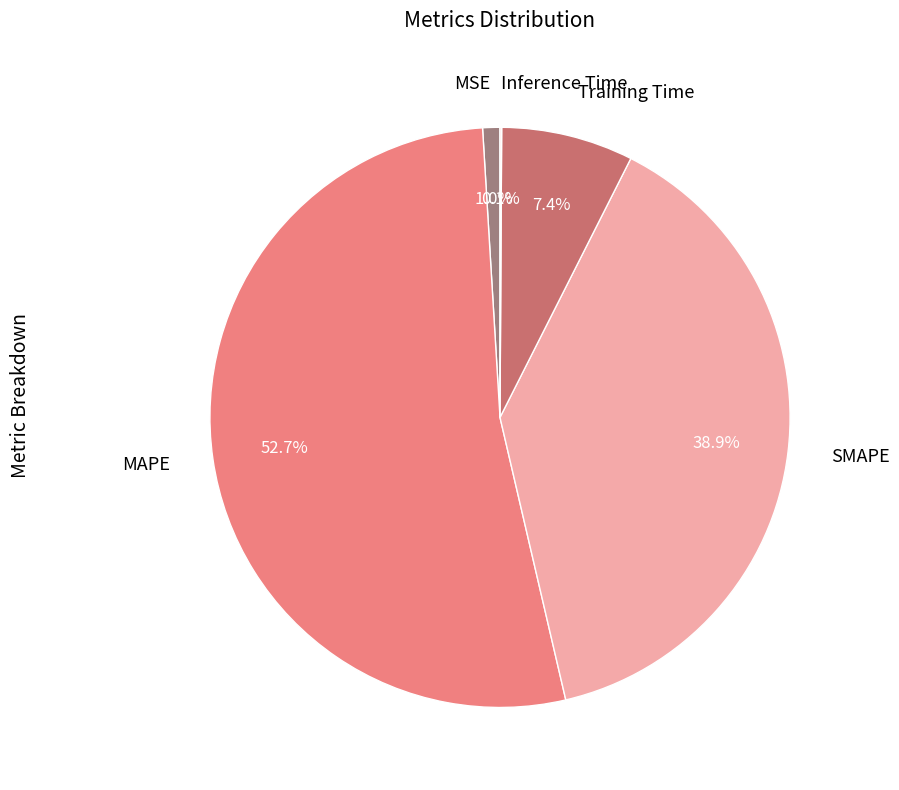

Which has a higher value, MAPE or SMAPE?

MAPE